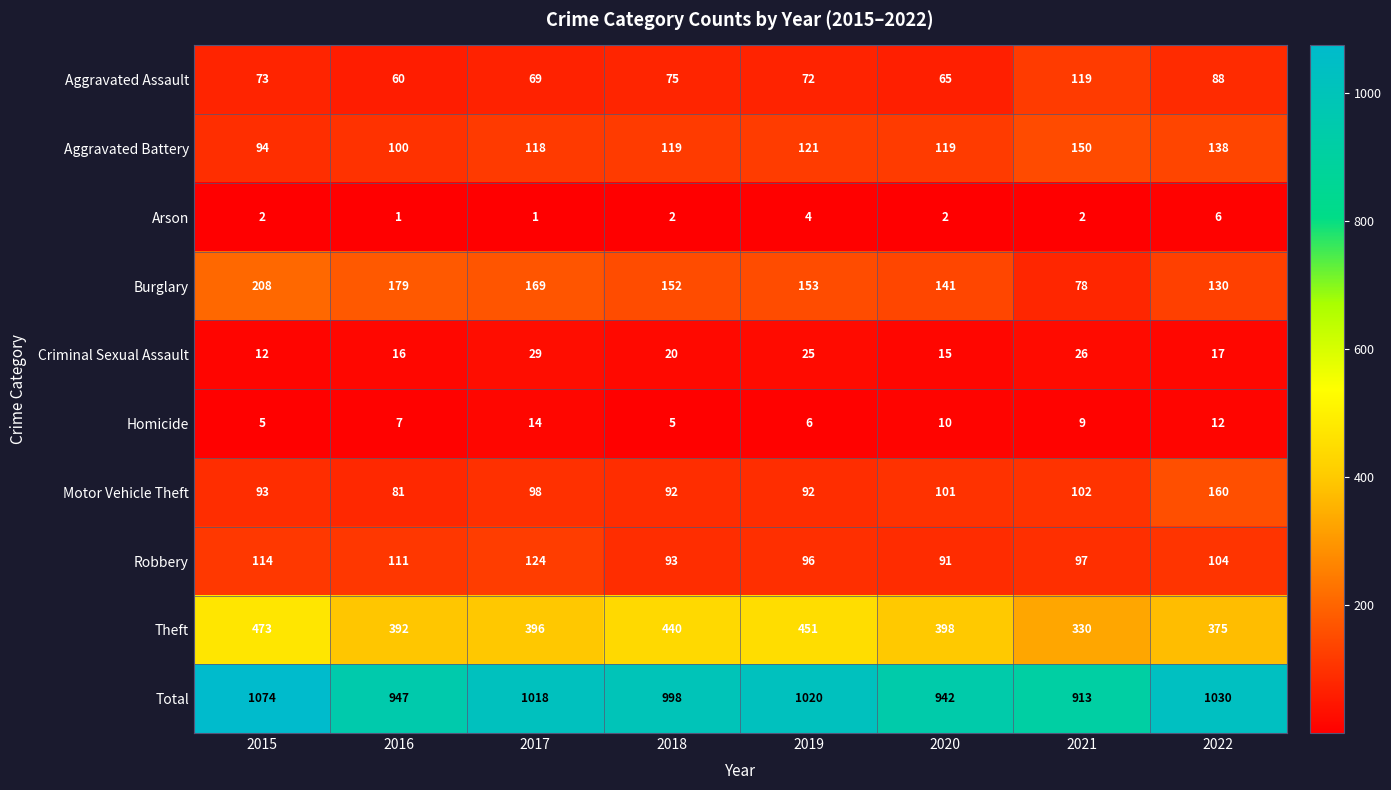

Which series changed the most between 2015 and 2017?

Theft